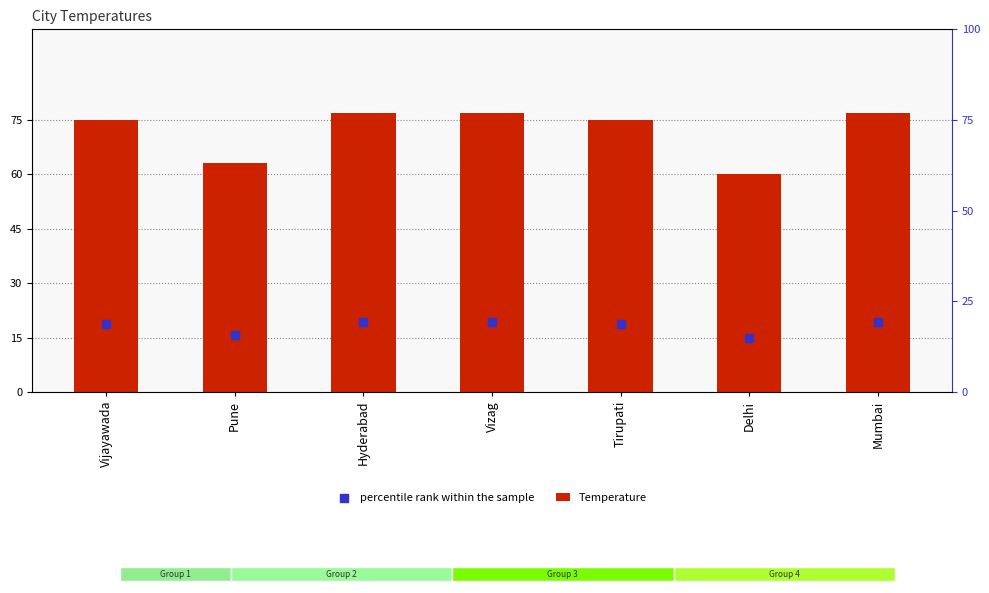

Which series has the largest total across all categories?

Temperature